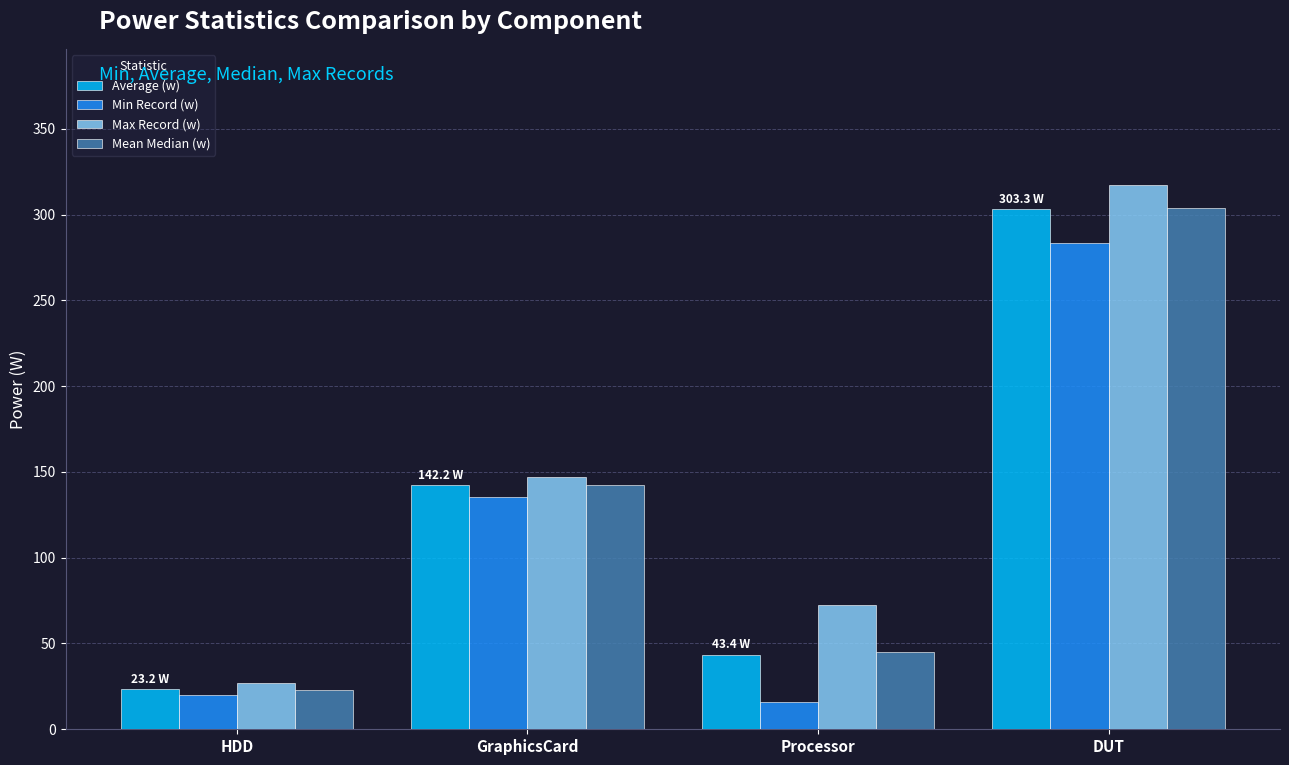

What position from the left is Processor?

3